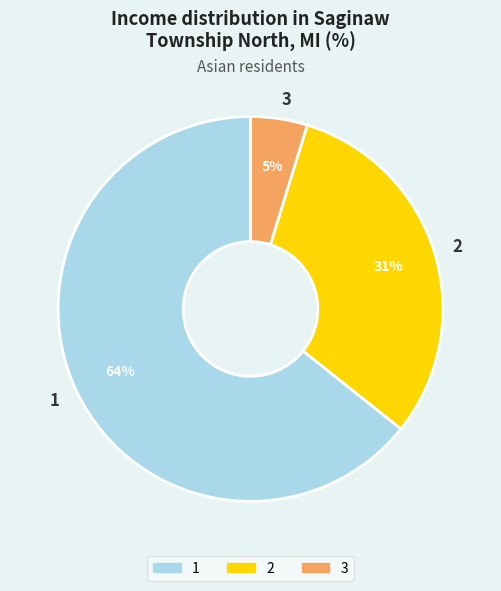

True or false: 3 accounts for 5% of the total.

True